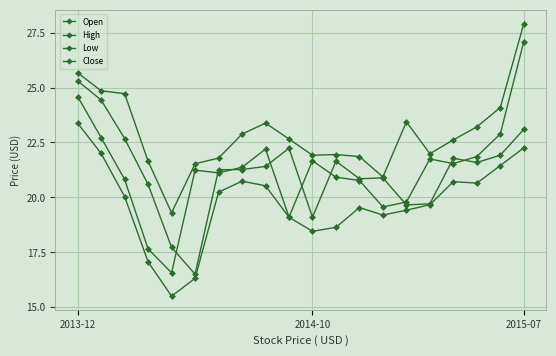

At which label does Open reach its peak?

2013-12